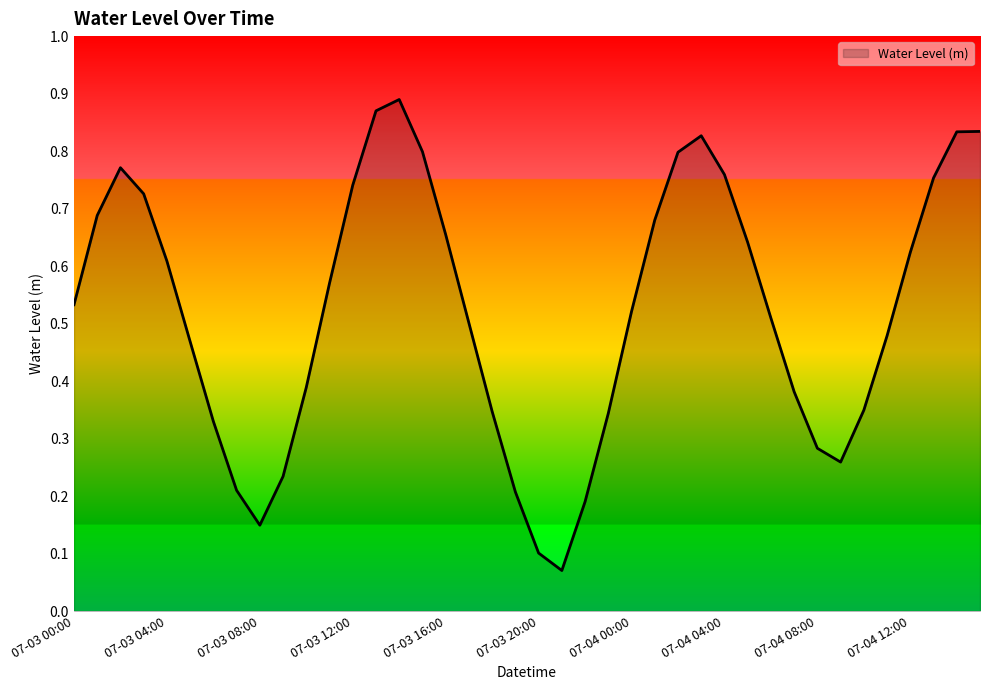

Which label corresponds to the smallest value in the chart?

07-03 21:00